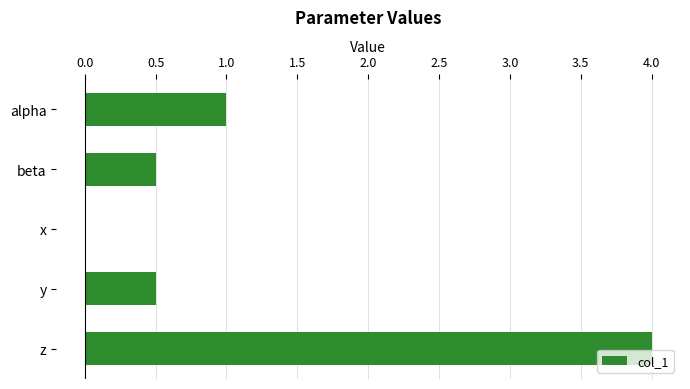

What is the sum of all values?

6.0